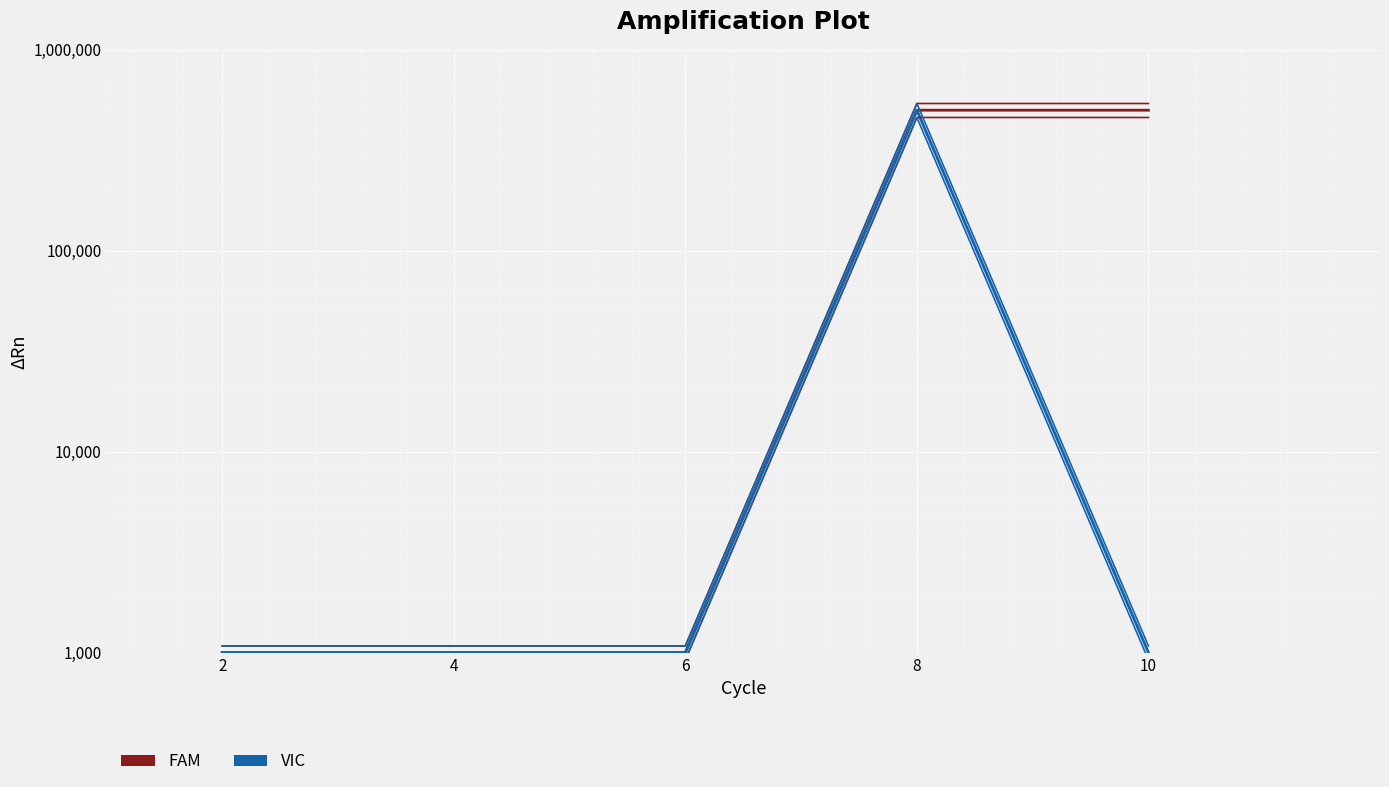

Rank the series at 6 from highest to lowest value.

FAM, VIC